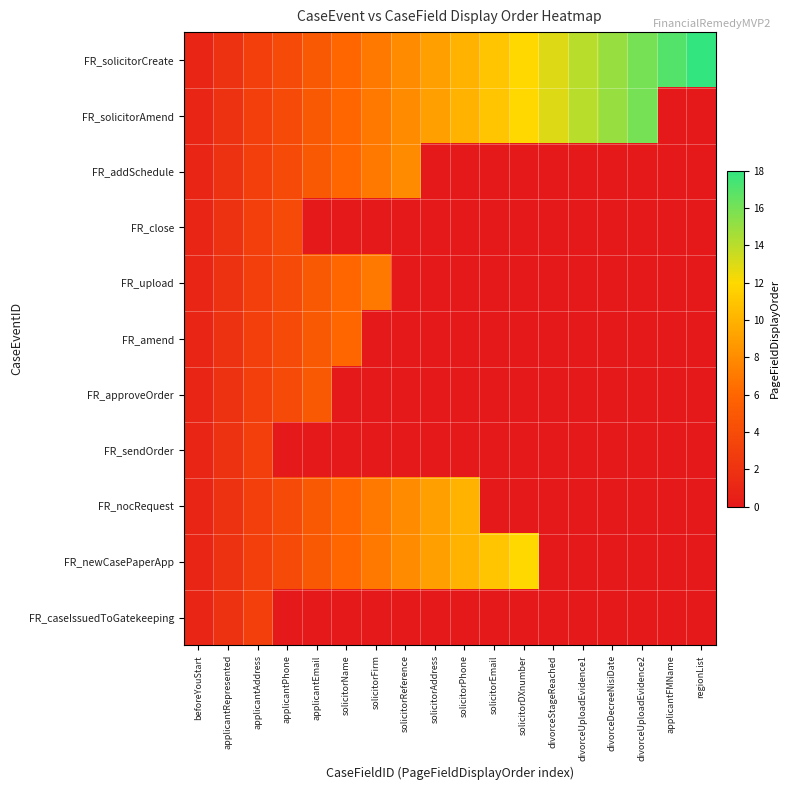

Reading left to right, list all the values displayed in this chart.

FR_solicitorCreate: beforeYouStart=1	applicantRepresented=2	applicantAddress=3	applicantPhone=4	applicantEmail=5	solicitorName=6	solicitorFirm=7	solicitorReference=8	solicitorAddress=9	solicitorPhone=10	solicitorEmail=11	solicitorDXnumber=12	divorceStageReached=13	divorceUploadEvidence1=14	divorceDecreeNisiDate=15	divorceUploadEvidence2=16	applicantFMName=17	regionList=18
FR_solicitorAmend: beforeYouStart=1	applicantRepresented=2	applicantAddress=3	applicantPhone=4	applicantEmail=5	solicitorName=6	solicitorFirm=7	solicitorReference=8	solicitorAddress=9	solicitorPhone=10	solicitorEmail=11	solicitorDXnumber=12	divorceStageReached=13	divorceUploadEvidence1=14	divorceDecreeNisiDate=15	divorceUploadEvidence2=16	applicantFMName=0	regionList=0
FR_addSchedule: beforeYouStart=1	applicantRepresented=2	applicantAddress=3	applicantPhone=4	applicantEmail=5	solicitorName=6	solicitorFirm=7	solicitorReference=8	solicitorAddress=0	solicitorPhone=0	solicitorEmail=0	solicitorDXnumber=0	divorceStageReached=0	divorceUploadEvidence1=0	divorceDecreeNisiDate=0	divorceUploadEvidence2=0	applicantFMName=0	regionList=0
FR_close: beforeYouStart=1	applicantRepresented=2	applicantAddress=3	applicantPhone=4	applicantEmail=0	solicitorName=0	solicitorFirm=0	solicitorReference=0	solicitorAddress=0	solicitorPhone=0	solicitorEmail=0	solicitorDXnumber=0	divorceStageReached=0	divorceUploadEvidence1=0	divorceDecreeNisiDate=0	divorceUploadEvidence2=0	applicantFMName=0	regionList=0
FR_upload: beforeYouStart=1	applicantRepresented=2	applicantAddress=3	applicantPhone=4	applicantEmail=5	solicitorName=6	solicitorFirm=7	solicitorReference=0	solicitorAddress=0	solicitorPhone=0	solicitorEmail=0	solicitorDXnumber=0	divorceStageReached=0	divorceUploadEvidence1=0	divorceDecreeNisiDate=0	divorceUploadEvidence2=0	applicantFMName=0	regionList=0
FR_amend: beforeYouStart=1	applicantRepresented=2	applicantAddress=3	applicantPhone=4	applicantEmail=5	solicitorName=6	solicitorFirm=0	solicitorReference=0	solicitorAddress=0	solicitorPhone=0	solicitorEmail=0	solicitorDXnumber=0	divorceStageReached=0	divorceUploadEvidence1=0	divorceDecreeNisiDate=0	divorceUploadEvidence2=0	applicantFMName=0	regionList=0
FR_approveOrder: beforeYouStart=1	applicantRepresented=2	applicantAddress=3	applicantPhone=4	applicantEmail=5	solicitorName=0	solicitorFirm=0	solicitorReference=0	solicitorAddress=0	solicitorPhone=0	solicitorEmail=0	solicitorDXnumber=0	divorceStageReached=0	divorceUploadEvidence1=0	divorceDecreeNisiDate=0	divorceUploadEvidence2=0	applicantFMName=0	regionList=0
FR_sendOrder: beforeYouStart=1	applicantRepresented=2	applicantAddress=3	applicantPhone=0	applicantEmail=0	solicitorName=0	solicitorFirm=0	solicitorReference=0	solicitorAddress=0	solicitorPhone=0	solicitorEmail=0	solicitorDXnumber=0	divorceStageReached=0	divorceUploadEvidence1=0	divorceDecreeNisiDate=0	divorceUploadEvidence2=0	applicantFMName=0	regionList=0
FR_nocRequest: beforeYouStart=1	applicantRepresented=2	applicantAddress=3	applicantPhone=4	applicantEmail=5	solicitorName=6	solicitorFirm=7	solicitorReference=8	solicitorAddress=9	solicitorPhone=10	solicitorEmail=0	solicitorDXnumber=0	divorceStageReached=0	divorceUploadEvidence1=0	divorceDecreeNisiDate=0	divorceUploadEvidence2=0	applicantFMName=0	regionList=0
FR_newCasePaperApp: beforeYouStart=1	applicantRepresented=2	applicantAddress=3	applicantPhone=4	applicantEmail=5	solicitorName=6	solicitorFirm=7	solicitorReference=8	solicitorAddress=9	solicitorPhone=10	solicitorEmail=11	solicitorDXnumber=12	divorceStageReached=0	divorceUploadEvidence1=0	divorceDecreeNisiDate=0	divorceUploadEvidence2=0	applicantFMName=0	regionList=0
FR_caseIssuedToGatekeeping: beforeYouStart=1	applicantRepresented=2	applicantAddress=3	applicantPhone=0	applicantEmail=0	solicitorName=0	solicitorFirm=0	solicitorReference=0	solicitorAddress=0	solicitorPhone=0	solicitorEmail=0	solicitorDXnumber=0	divorceStageReached=0	divorceUploadEvidence1=0	divorceDecreeNisiDate=0	divorceUploadEvidence2=0	applicantFMName=0	regionList=0